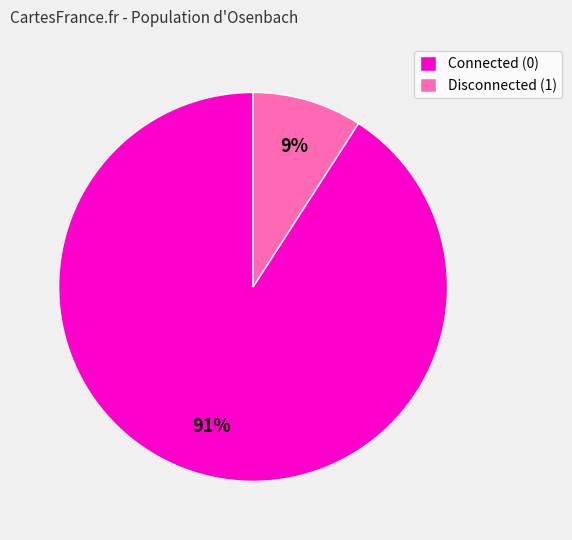

Between Disconnected (1) and Connected (0), which is larger?

Connected (0)